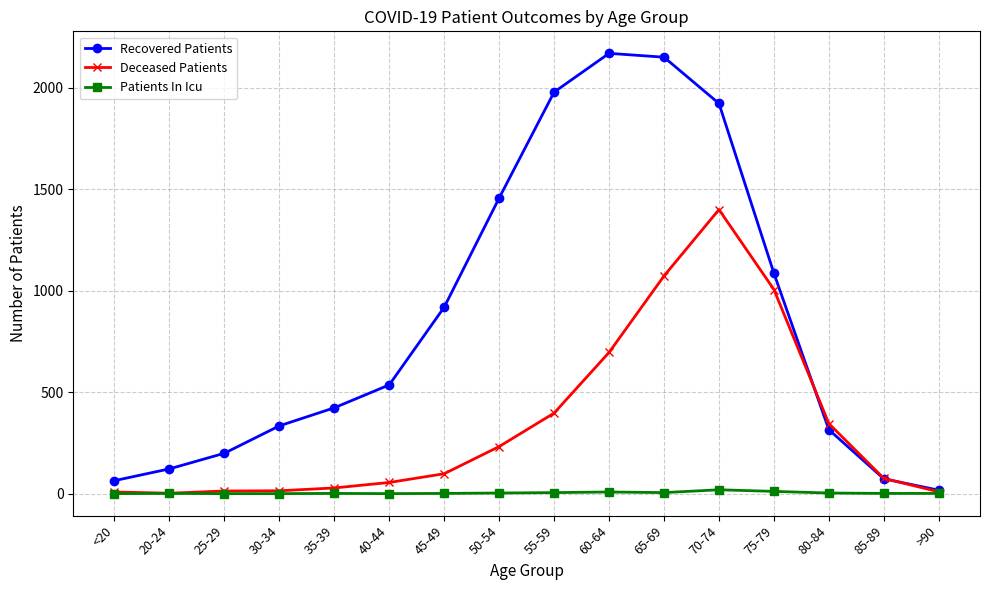

What is the label of the 11th point from the left?

65-69